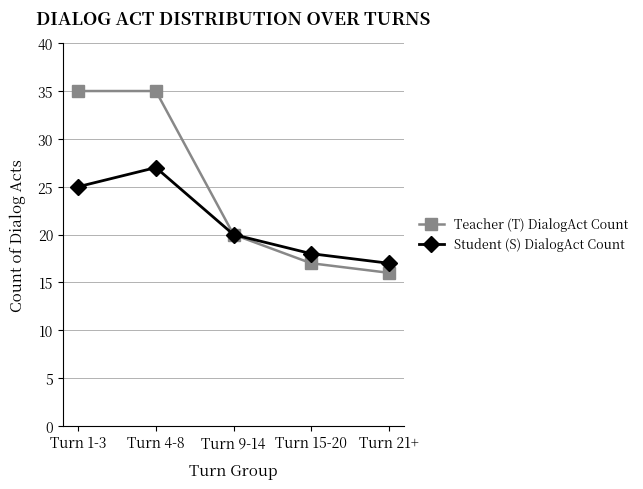

How many interior local peaks does the Student (S) DialogAct Count series have?

1